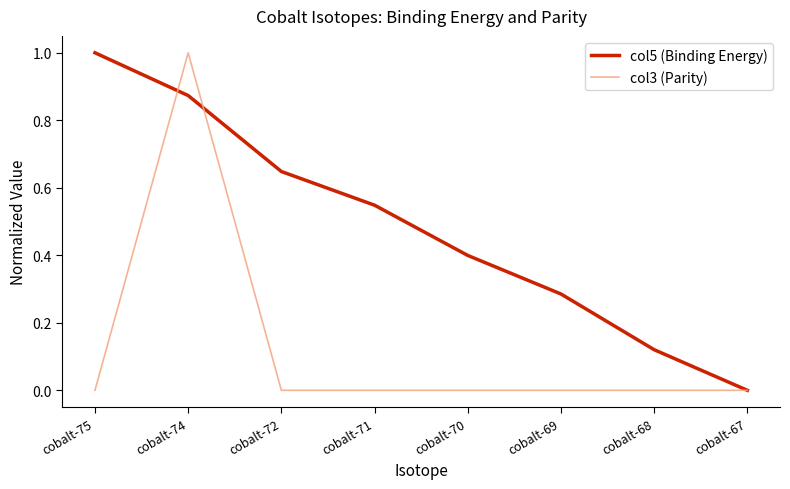

Which category has the lowest value in the col5 (Binding Energy) series?

cobalt-67